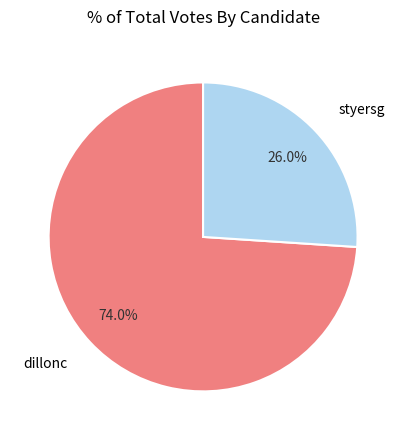

Approximately how many times larger is the value at dillonc compared to styersg?

2.8